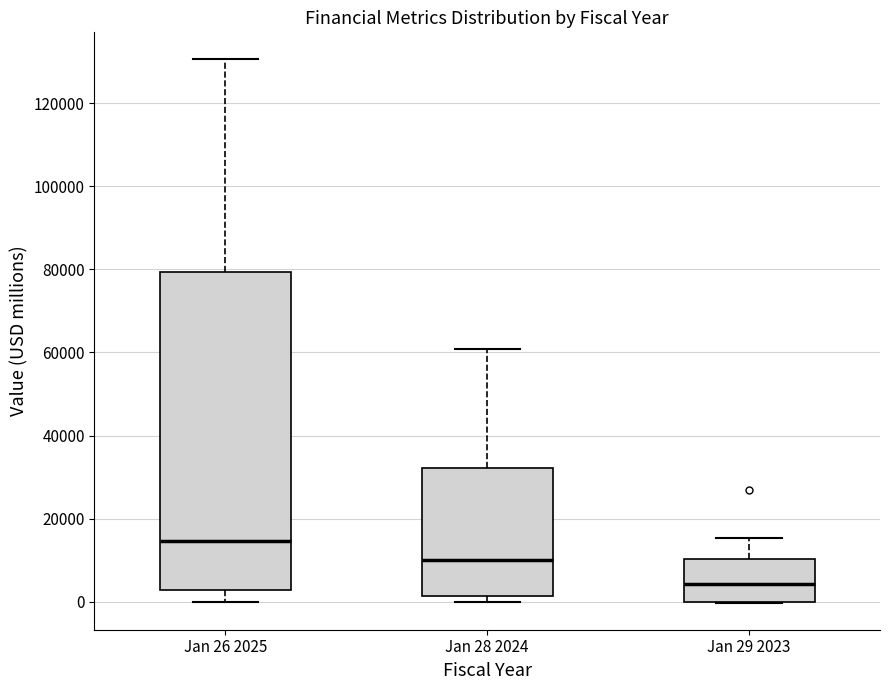

Reading left to right, read every box against the y-axis: the position of its median line, the range the box covers, and the ends of its whiskers. The values are not printed on the chart, so give them approximately, as read against the axis.

Jan 26 2025: median 14000, box 2000 to 80000, whiskers 0 to 130000
Jan 28 2024: median 10000, box 2000 to 32000, whiskers 0 to 60000
Jan 29 2023: median 4000, box 0 to 10000, whiskers 0 to 16000